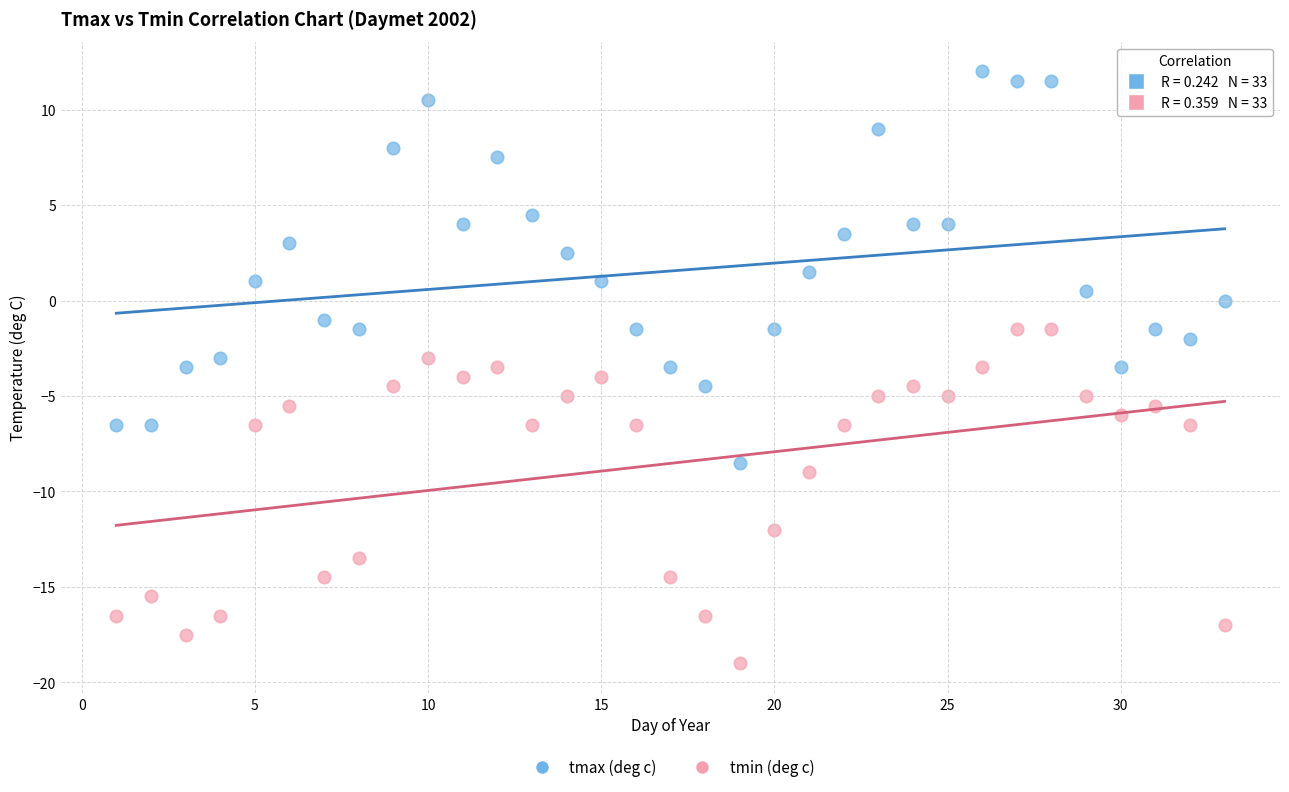

What are all the series names shown in the legend?

tmax (deg c), tmin (deg c)